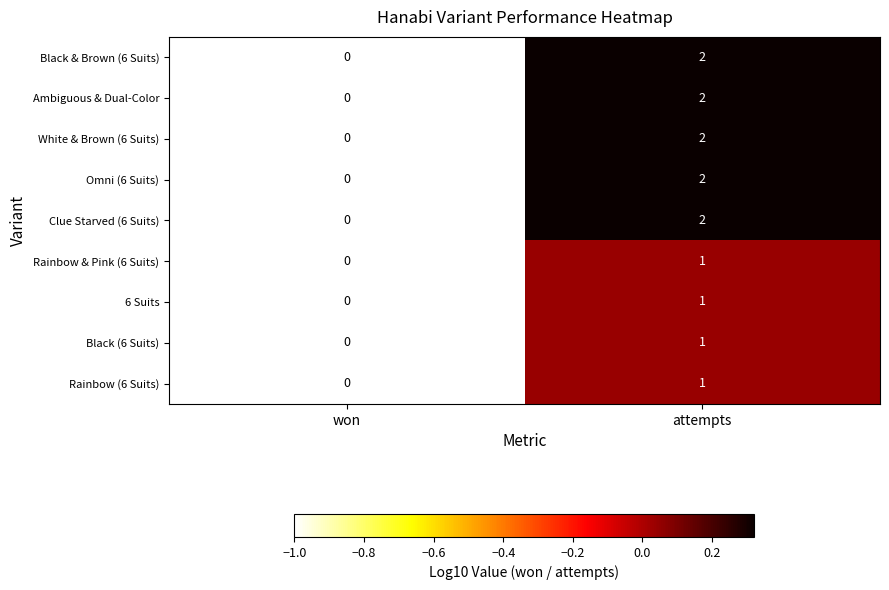

What is the greatest value displayed?

2